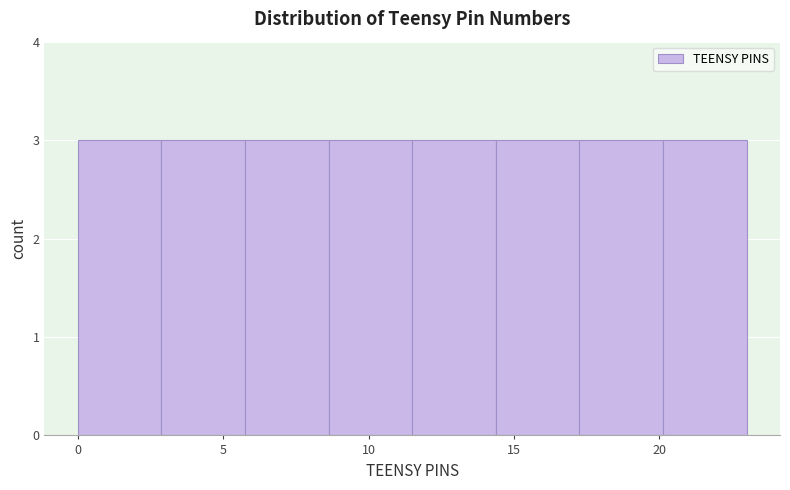

What is the height of the bar covering 14.5 to 17.5 on the x-axis? Neither the bar edges nor the heights are printed on the chart, so give them approximately, as read against the axes.

3